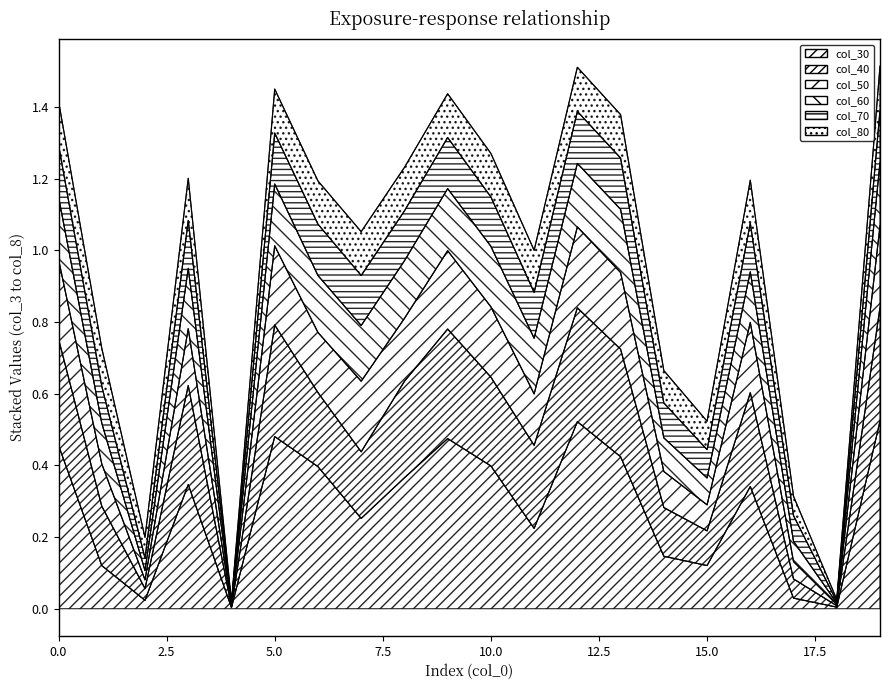

The 40 series shows 0.0 at 4. True or false?

True